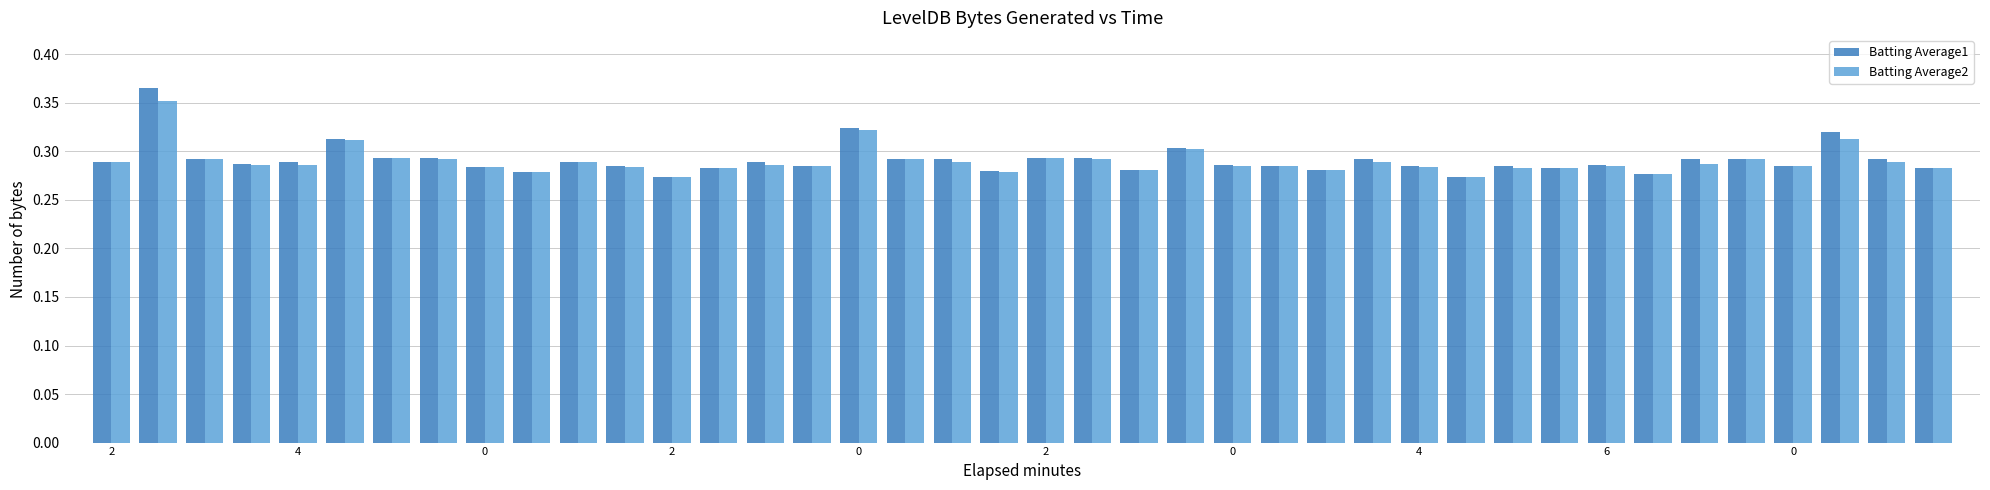

At how many categories does at least one series exceed 0?

40